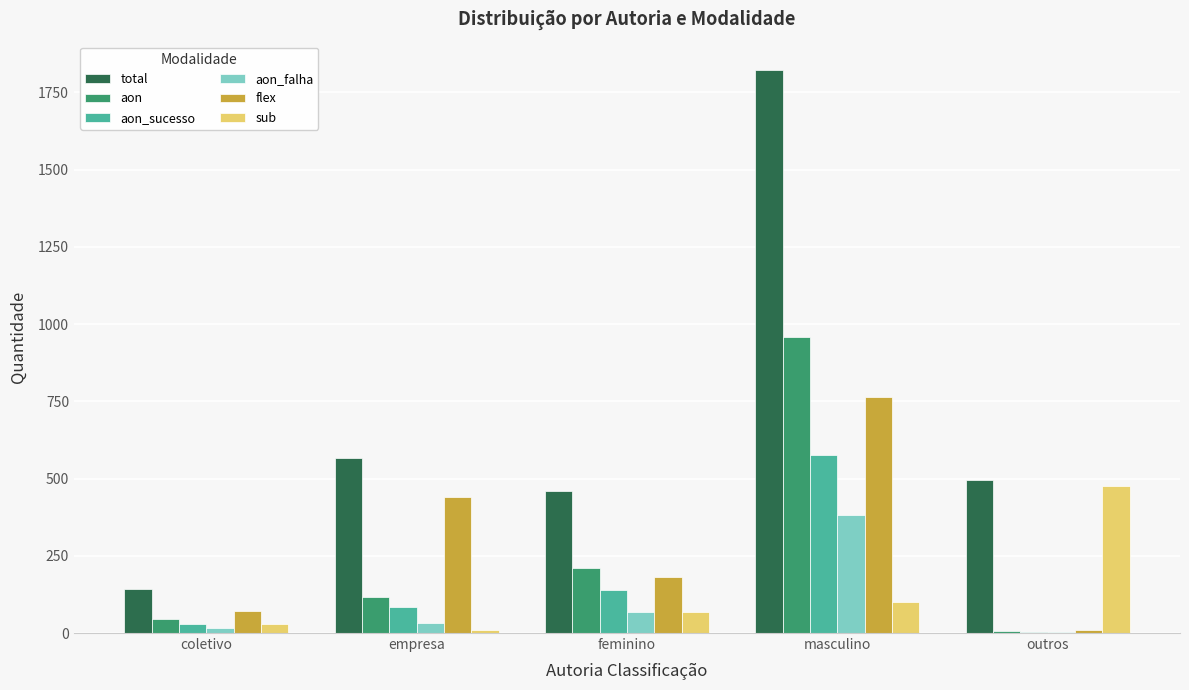

Which series has the largest total across all categories?

total